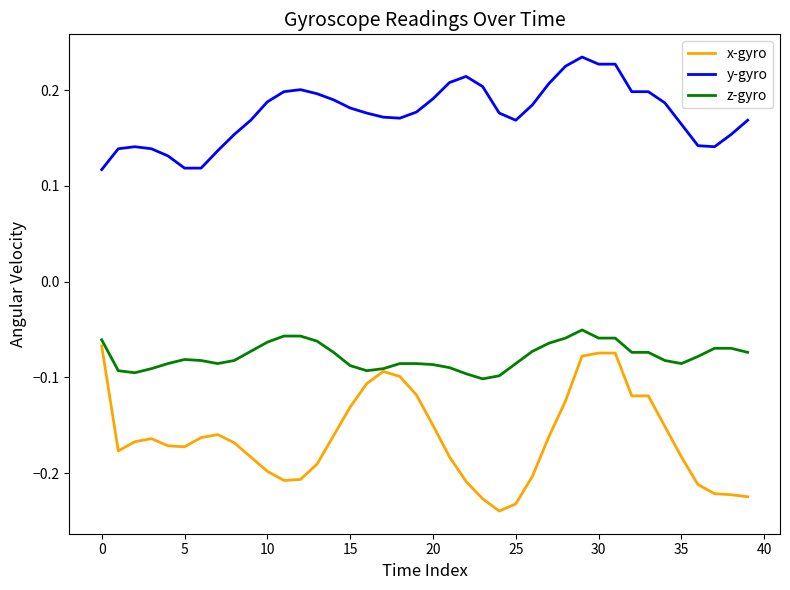

List the series in order of their overall mean, highest first.

y-gyro, z-gyro, x-gyro